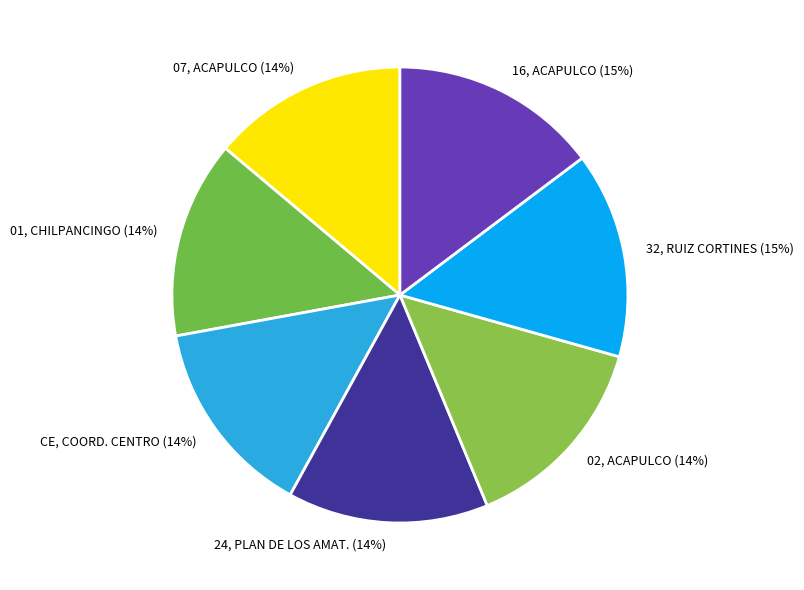

How many segments does this pie chart have?

7